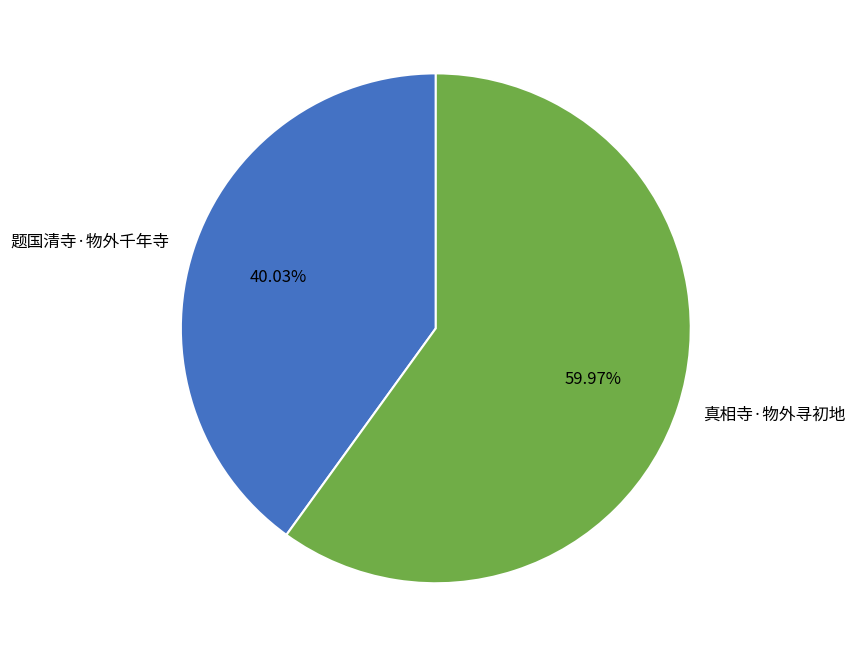

Is 题国清寺·物外千年寺 the majority of the pie?

No